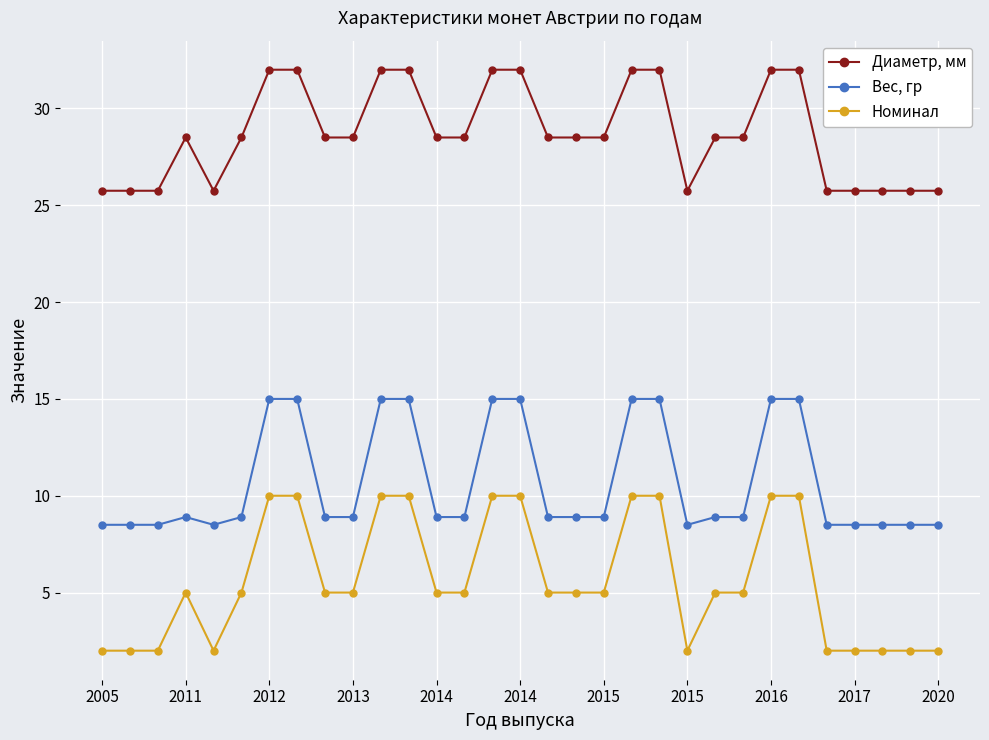

At how many categories does at least one series exceed 17?

31